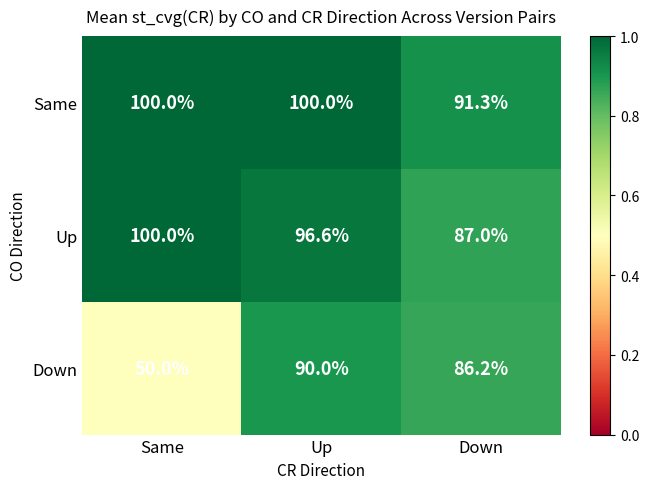

At which category does the chart reach its minimum across all series?

Same